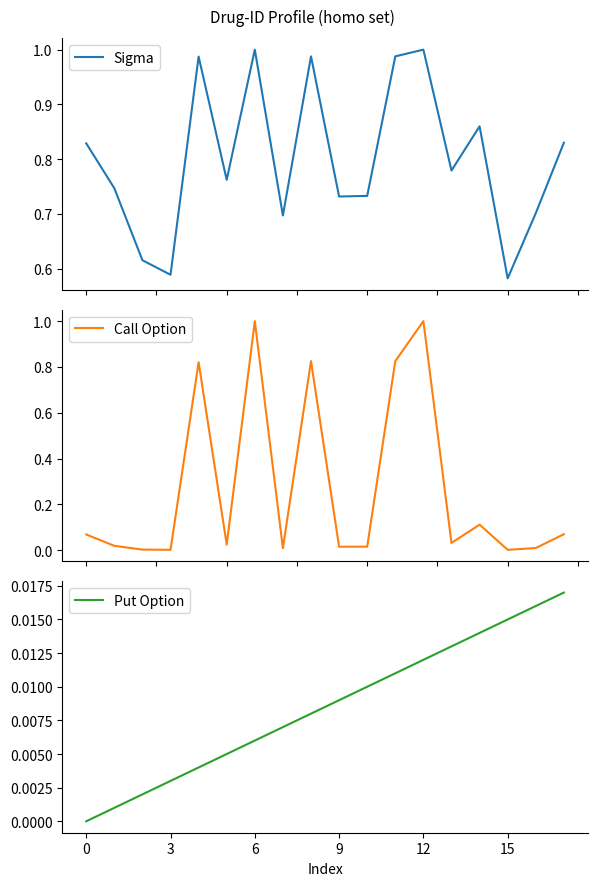

What is the sum of all Call Option values?

4.8